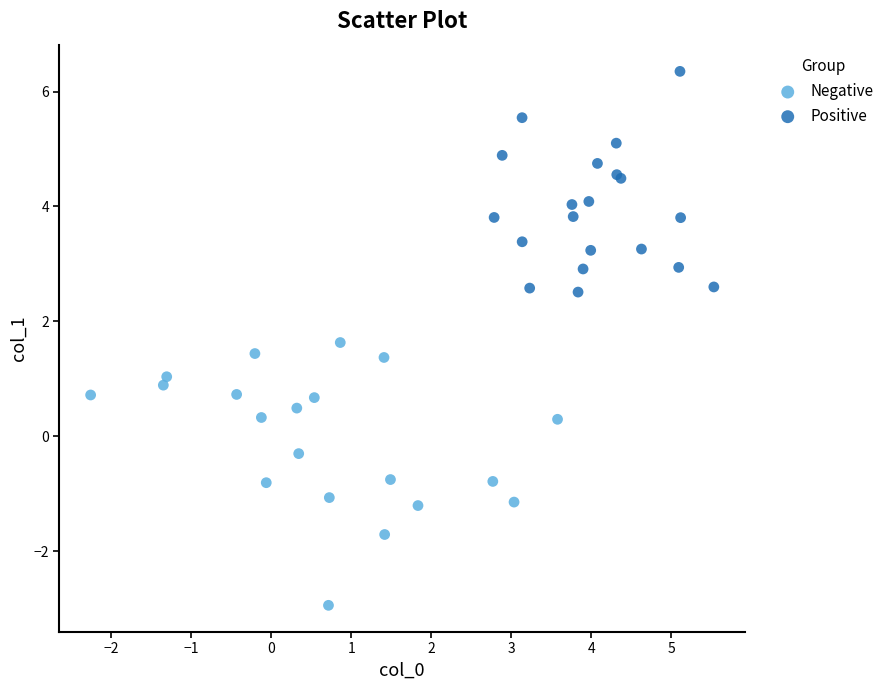

Which series reaches the minimum Y coordinate?

Negative